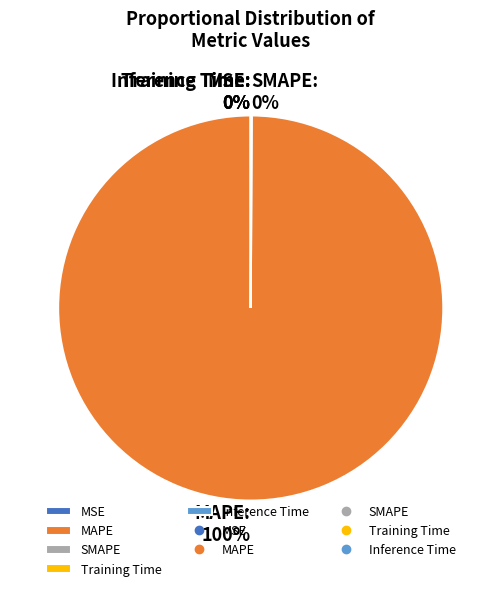

Does any single category account for the majority?

Yes